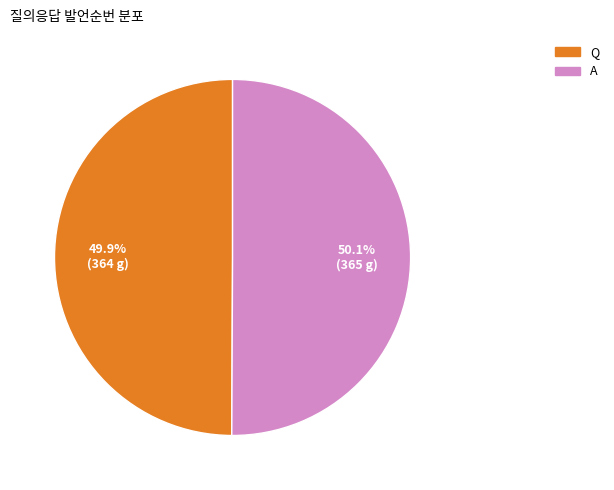

What percentage do Q and A together represent?

100.0%